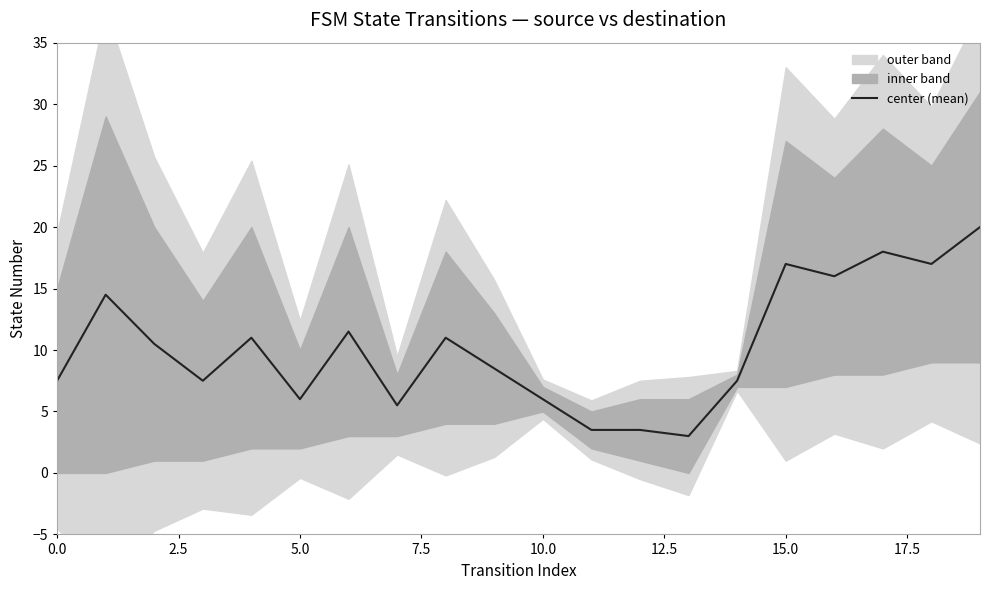

What is the sum of all values?

205.0